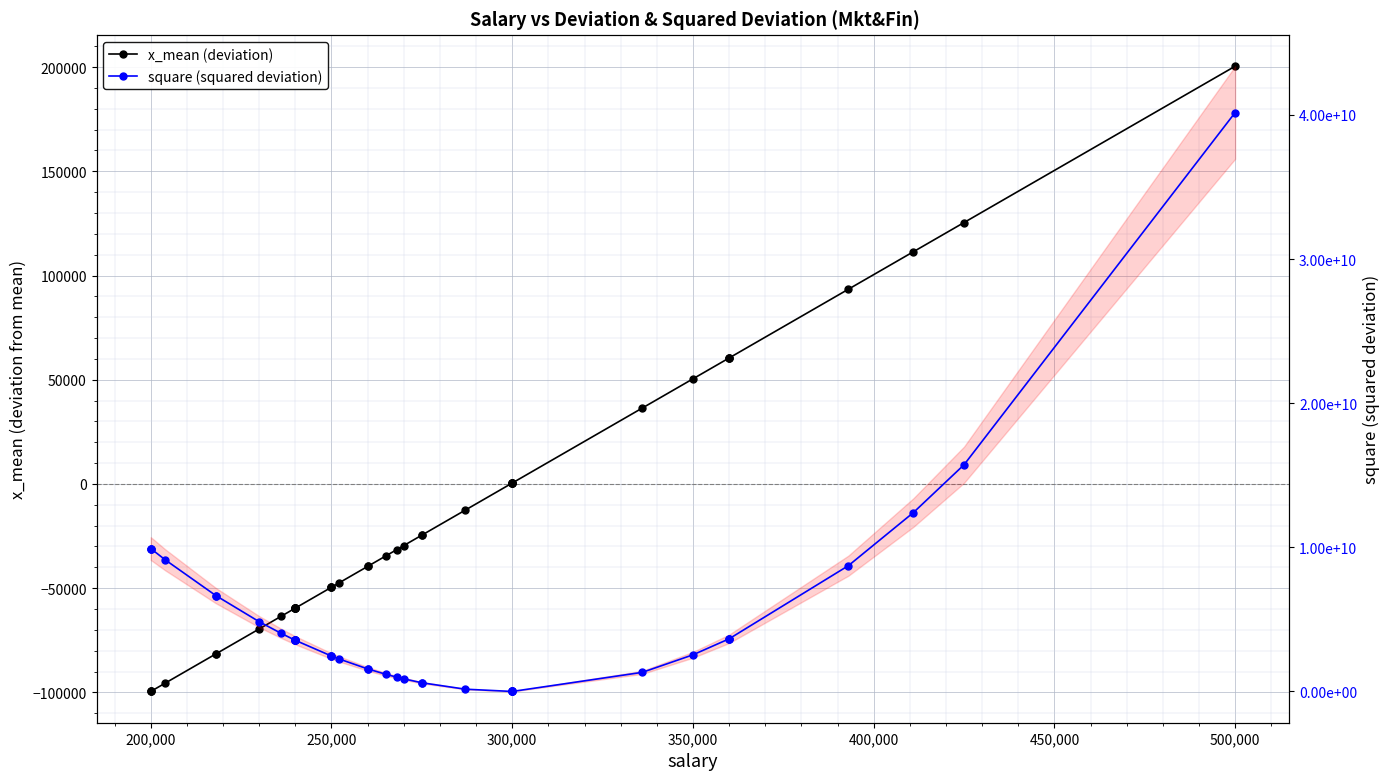

True or false: square (squared deviation) and x_mean (deviation) cross at least once.

False